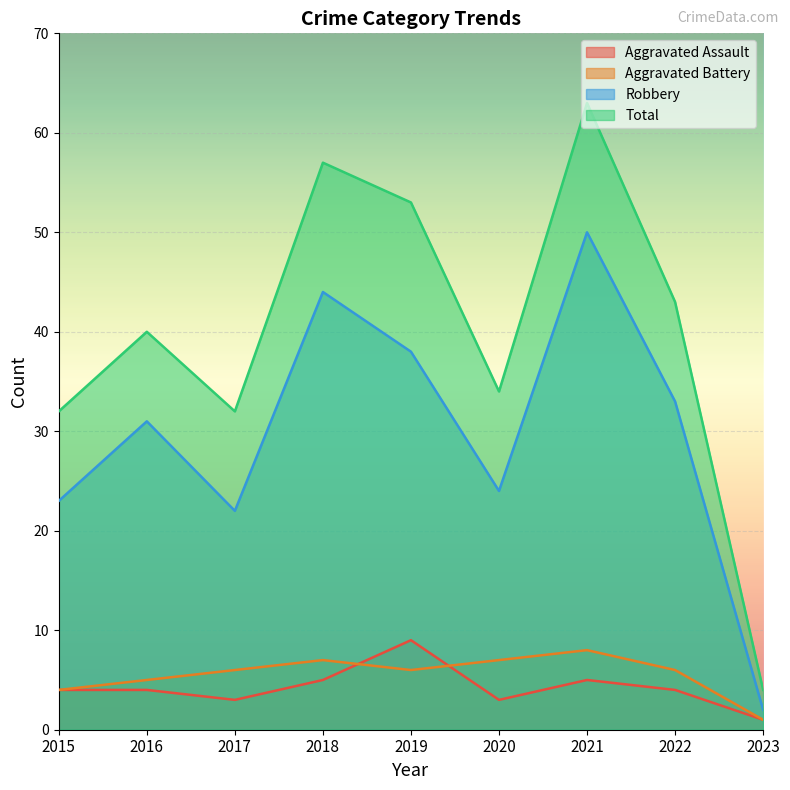

How many lines are shown in the chart?

4